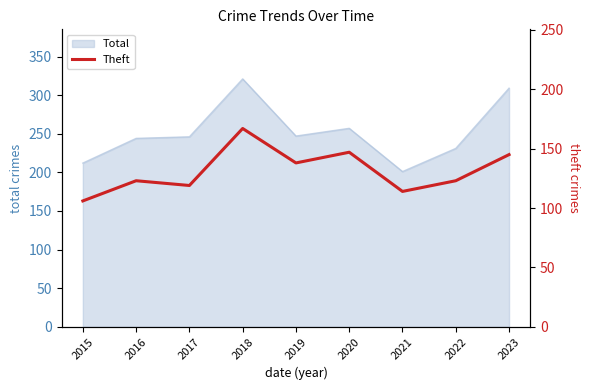

Where is Total nearest to the value 261?

2020